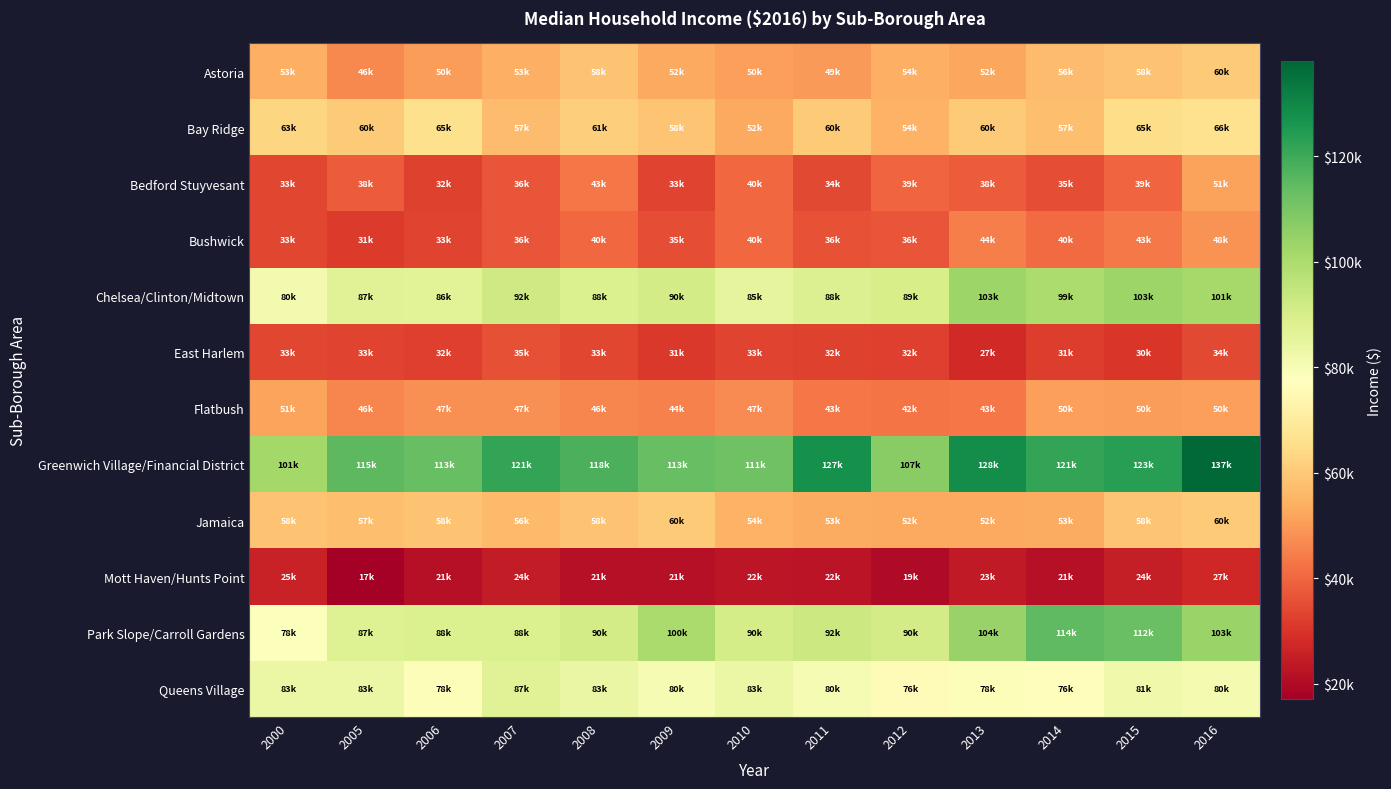

Which has a higher value, 2010 or 2005?

2010